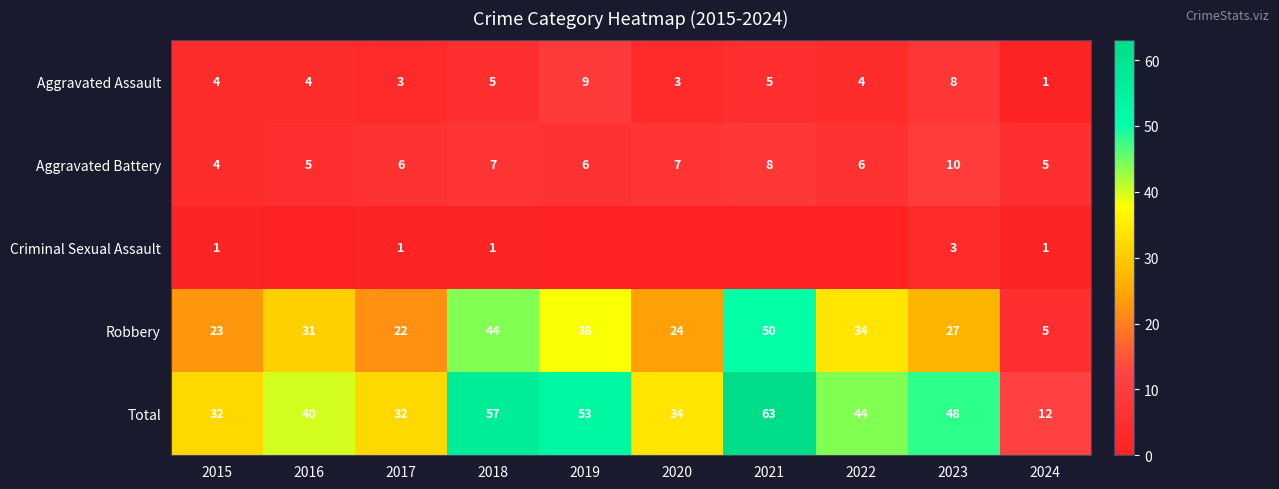

What is the minimum value for Robbery?

5